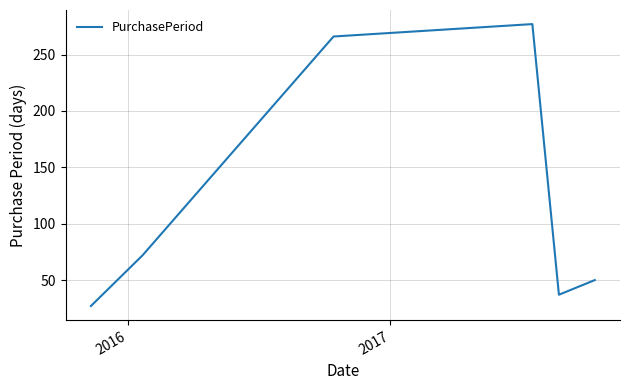

Reading right to left, extract all data points from this chart.

50	37	277	266	72	27